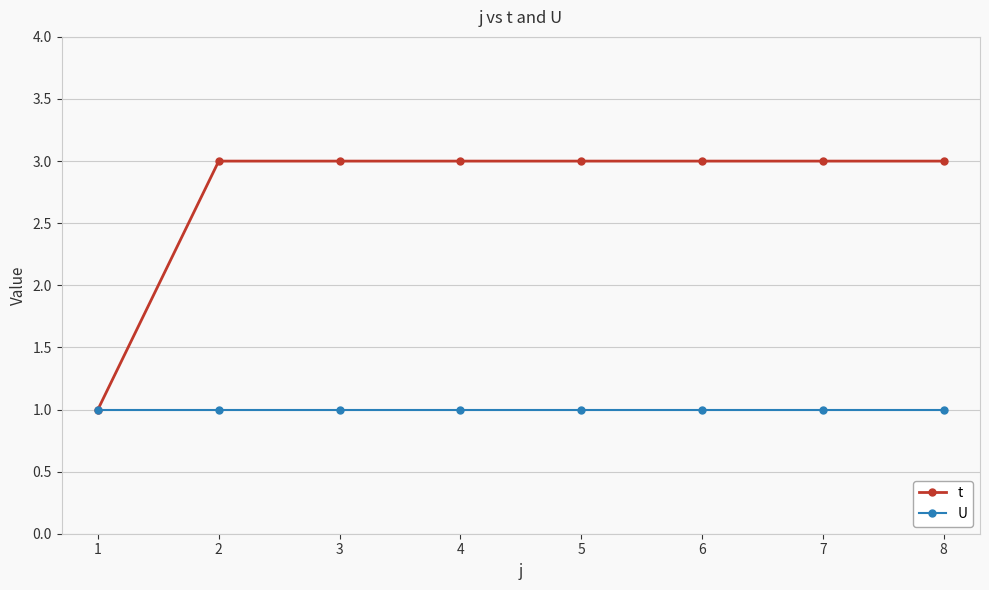

Rank the series by their average value, from highest to lowest.

t, U